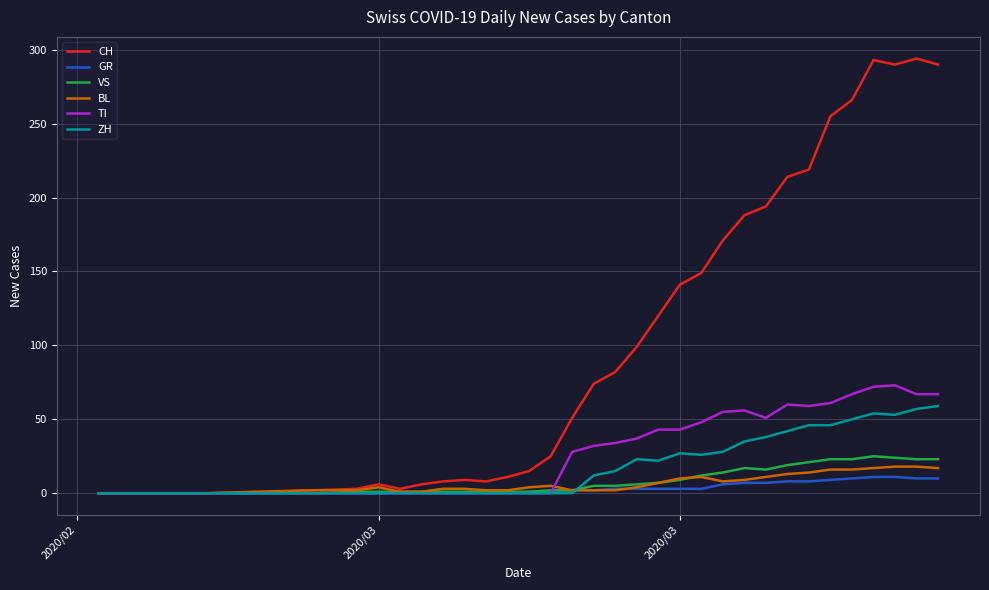

Which series has the largest total across all categories?

CH